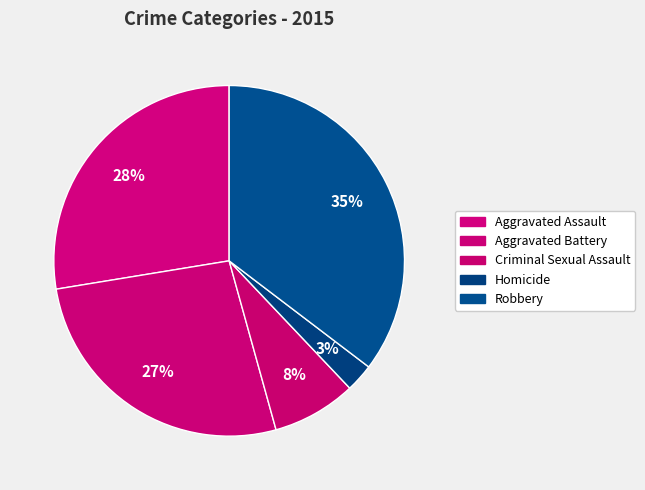

Count the number of slices in the pie.

5